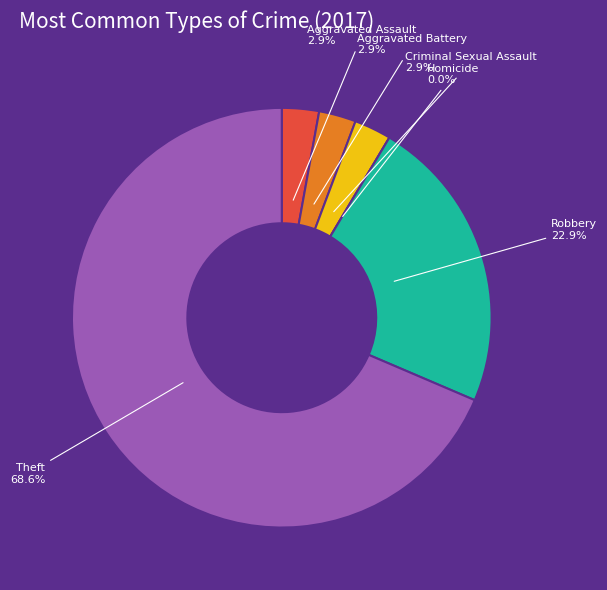

True or false: Aggravated Assault accounts for 1% of the total.

False